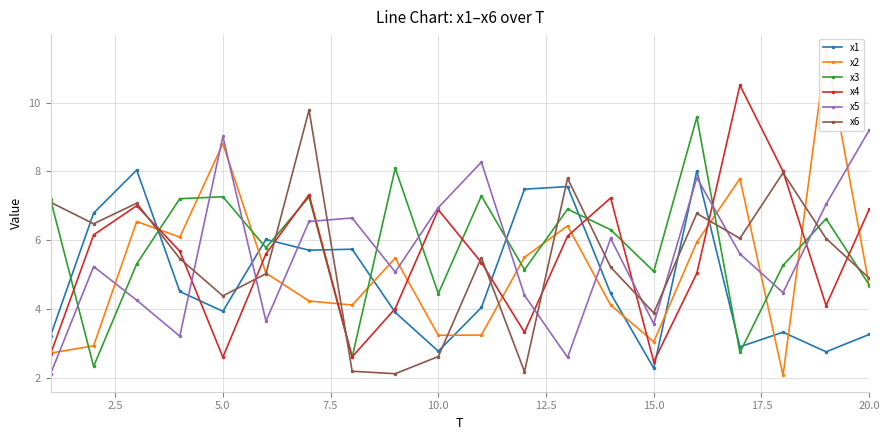

True or false: x6 has more than 1 interior local peaks.

True